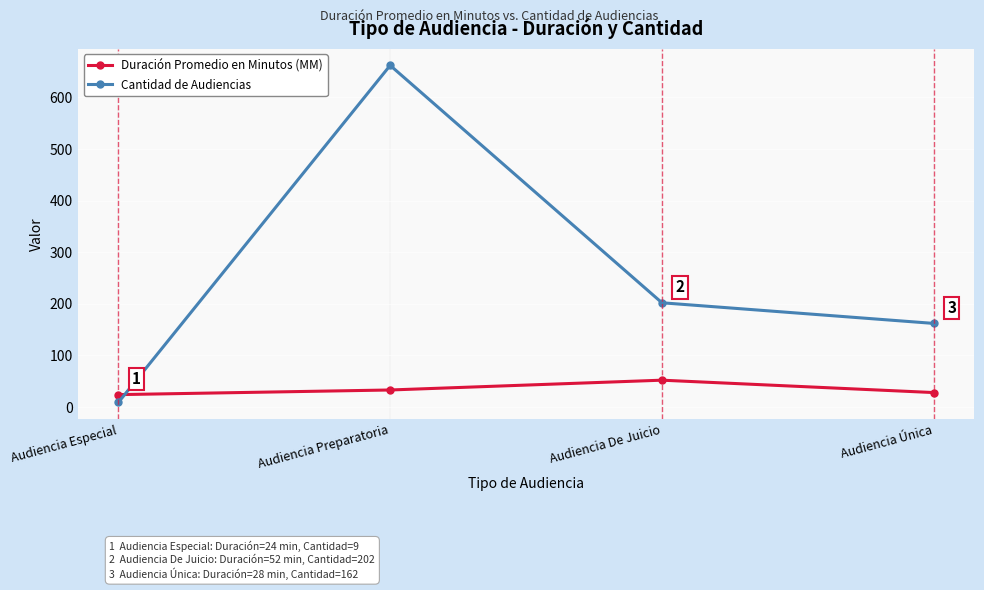

What is the sum of all Duración Promedio en Minutos (MM) values?

137